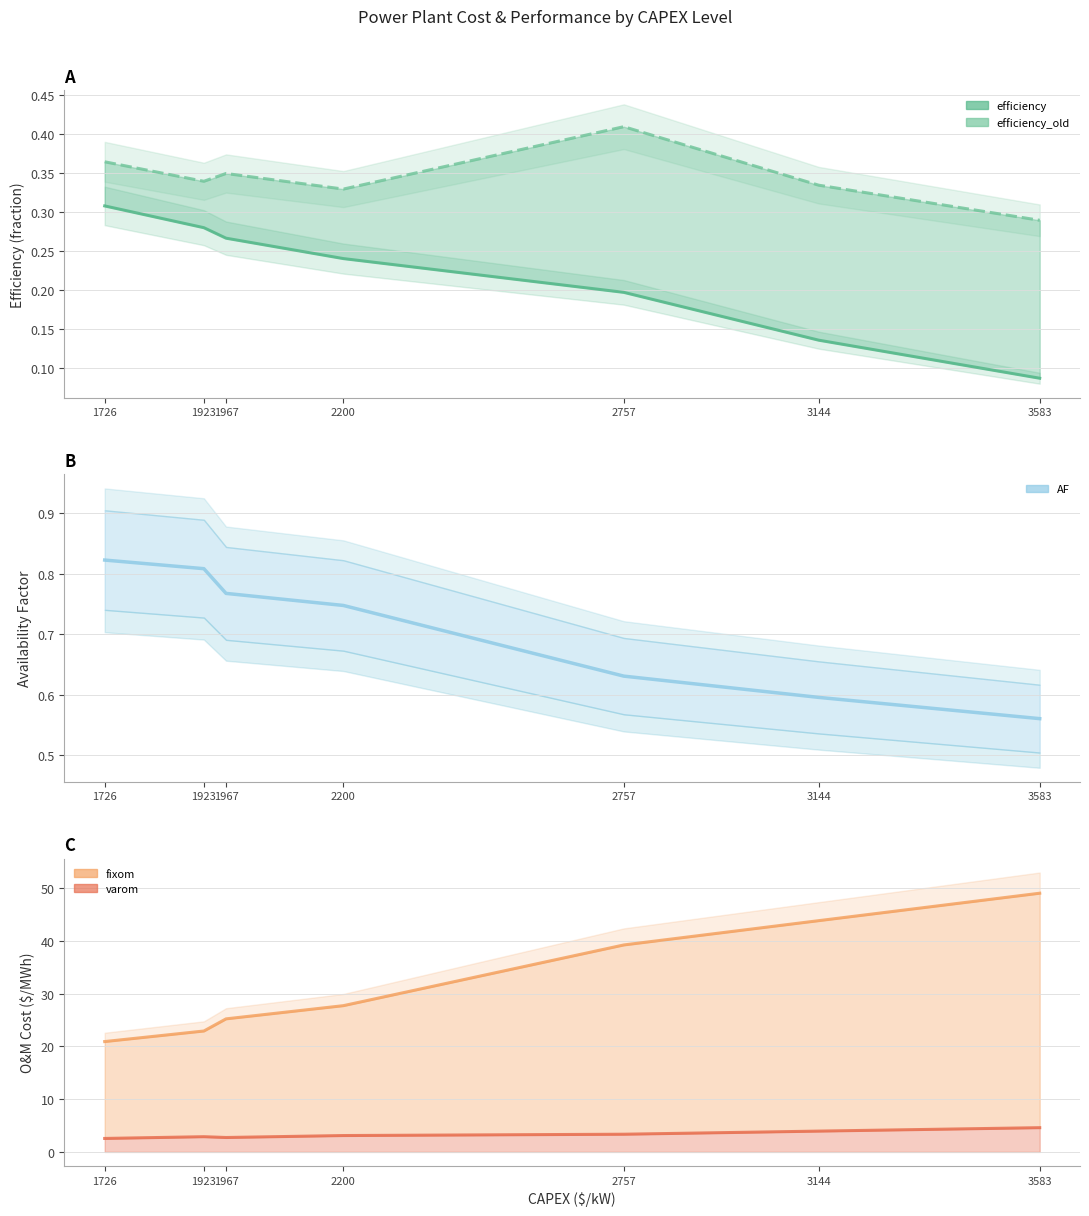

At which category is the sum across all series the highest?

3583